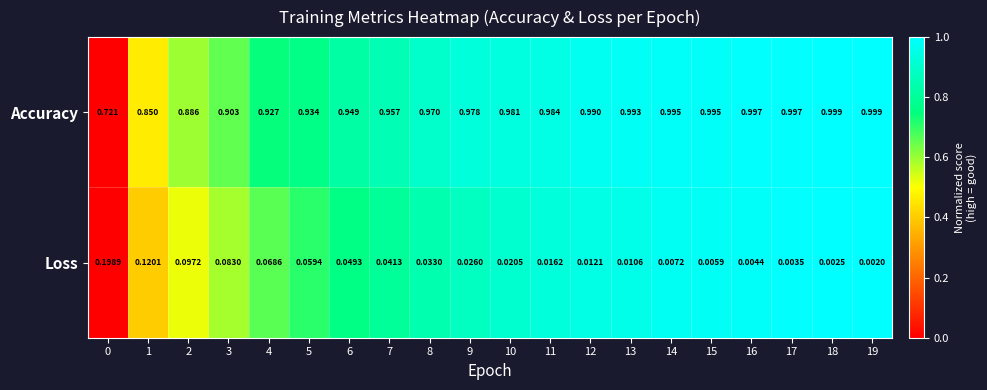

Between 4 and 12, which series saw the biggest shift?

Accuracy